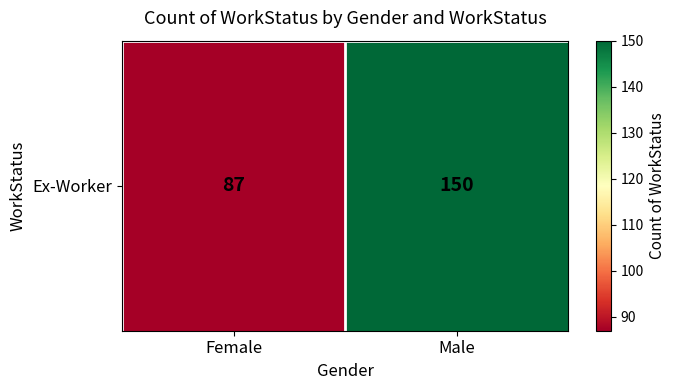

True or false: the data shows 150 at Male.

True